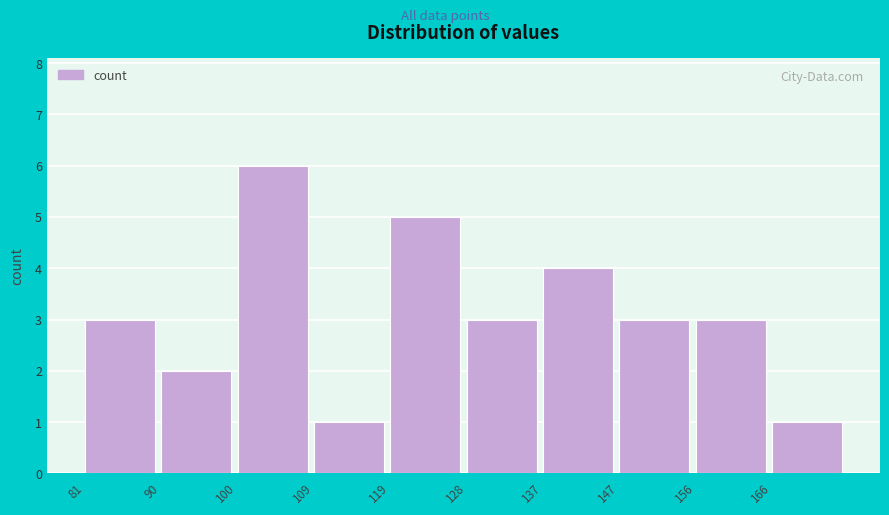

Reading left to right, list every bar in this chart as the range it spans on the x-axis followed by its height. Neither the bar edges nor the heights are printed on the chart, so give them approximately, as read against the axes.

81.0 to 90.4: 3
90.4 to 99.8: 2
99.8 to 109.2: 6
109.2 to 118.6: 1
118.6 to 128.0: 5
128.0 to 137.4: 3
137.4 to 146.8: 4
146.8 to 156.2: 3
156.2 to 165.6: 3
165.6 to 175.0: 1